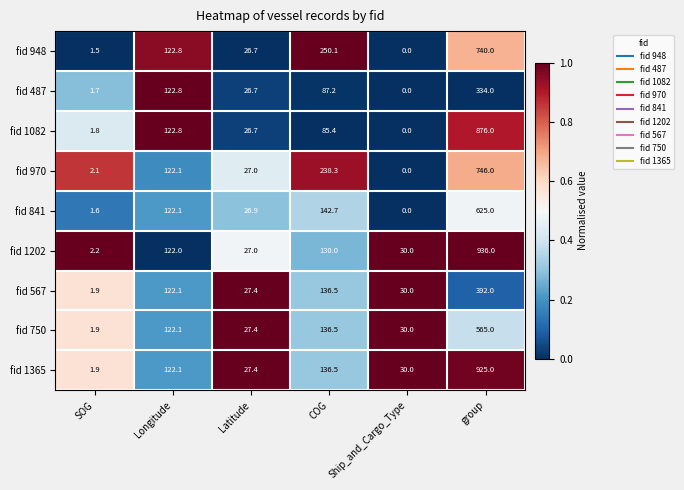

What is the difference between the highest and lowest values at Latitude?

0.7